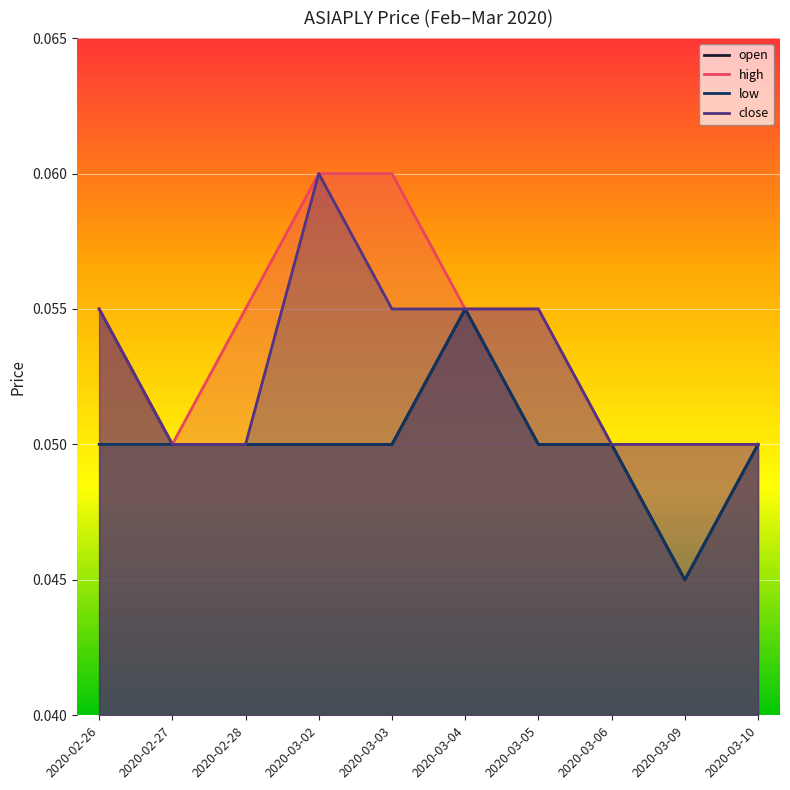

Read the open value at 2020-03-04.

0.1